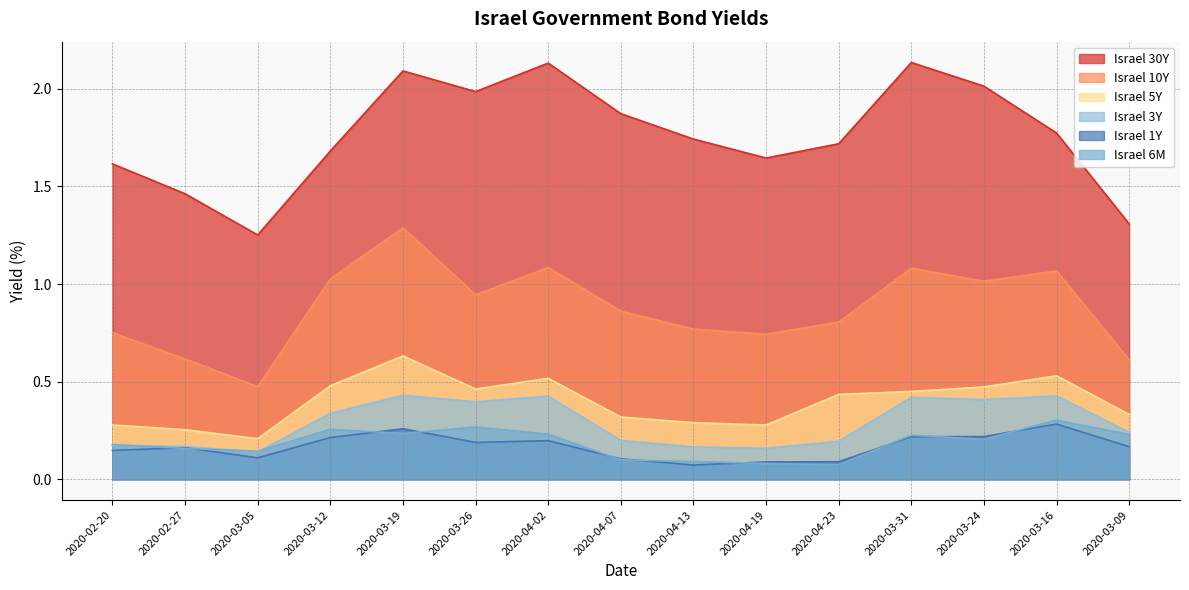

What is the difference between the Israel 10Y values at 2020-03-24 and 2020-04-23?

0.2